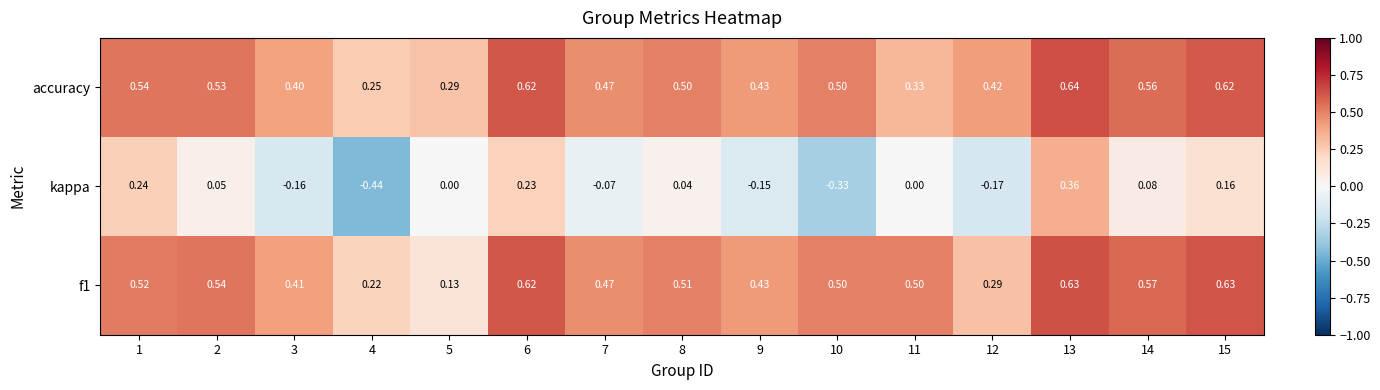

Which series has the largest total across all categories?

accuracy